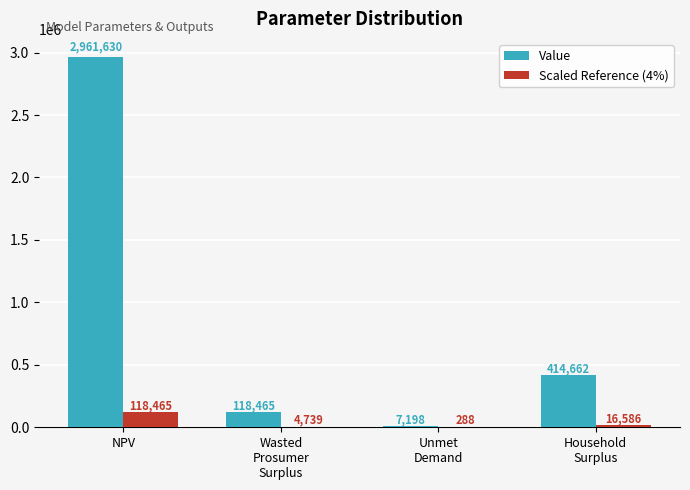

The value of Value at NPV is 1928884.4. True or false?

False